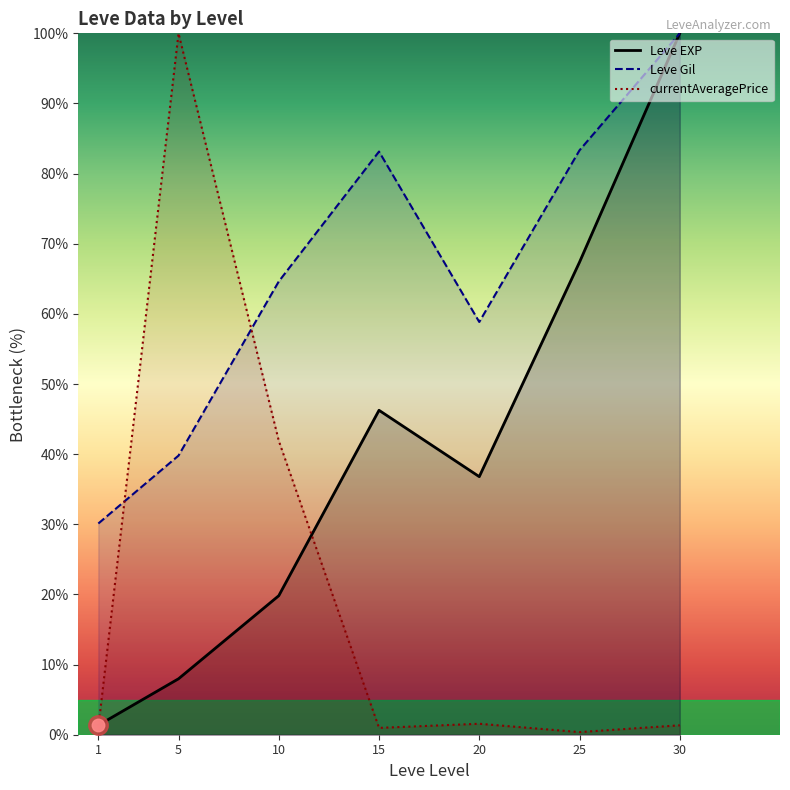

Reading right to left, transcribe all the data shown in this chart.

Leve EXP: 30=100.0	25=67.4	20=36.8	15=46.3	10=19.8	5=8.0	1=1.4
Leve Gil: 30=100.0	25=83.3	20=58.8	15=83.1	10=64.6	5=39.8	1=30.1
currentAveragePrice: 30=1.3	25=0.4	20=1.6	15=1.0	10=41.9	5=100.0	1=1.0